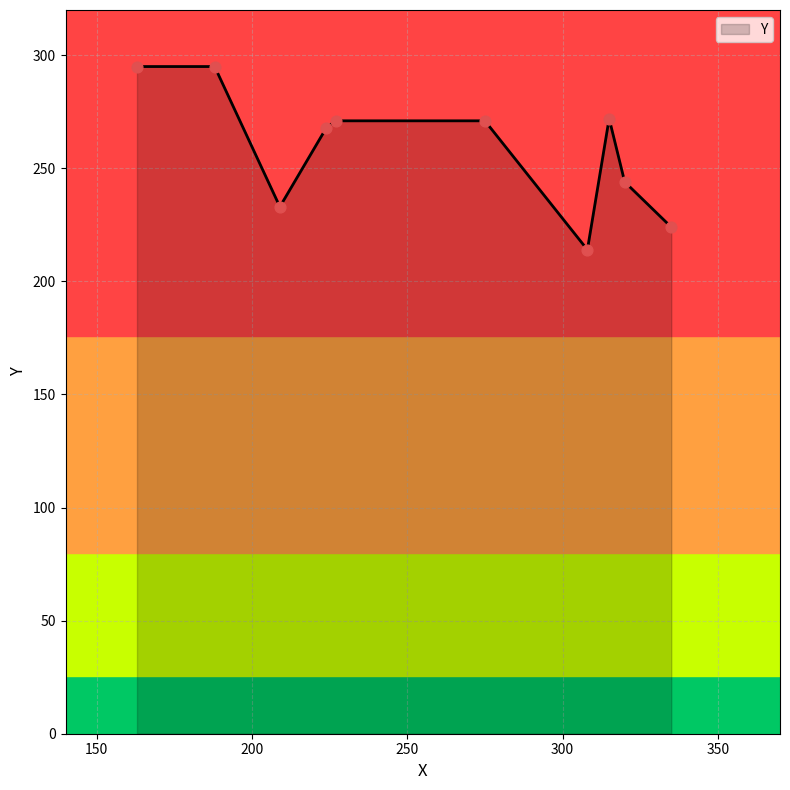

What is the minimum value shown in the chart?

214